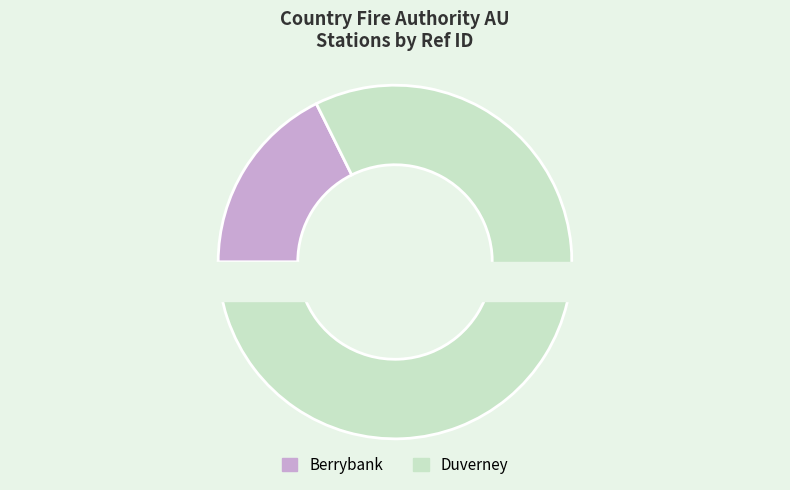

Which slice is the smallest?

Berrybank